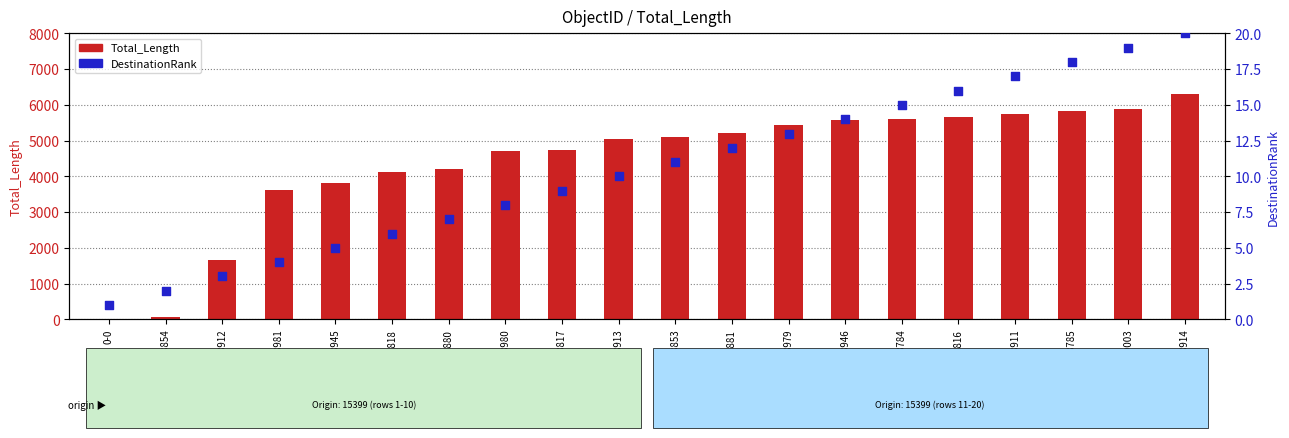

Which series reaches the minimum Y coordinate?

Total_Length